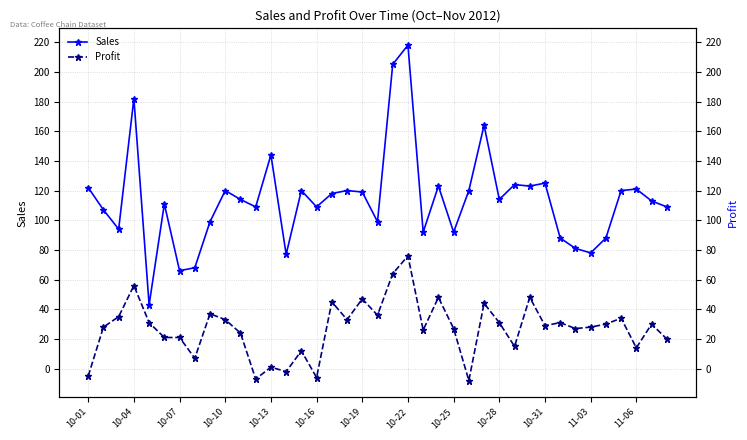

What are all the series names shown in the legend?

Sales, Profit